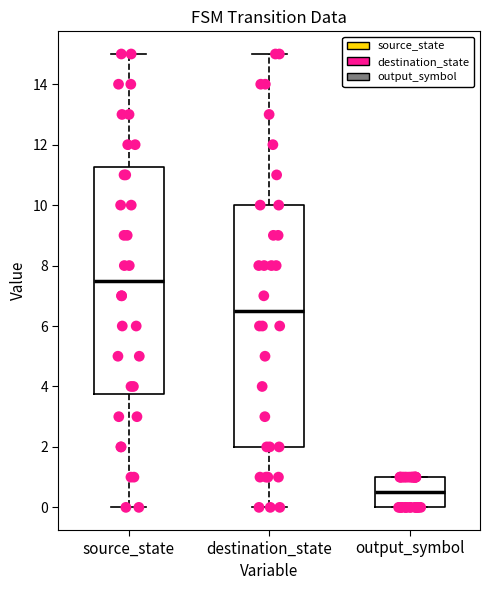

Reading left to right, read every box against the y-axis: the position of its median line, the range the box covers, and the ends of its whiskers. The values are not printed on the chart, so give them approximately, as read against the axis.

source_state: median 7.6, box 3.8 to 11.2, whiskers 0.0 to 15.0
destination_state: median 6.6, box 2.0 to 10.0, whiskers 0.0 to 15.0
output_symbol: median 0.6, box 0.0 to 1.0, whiskers 0.0 to 1.0